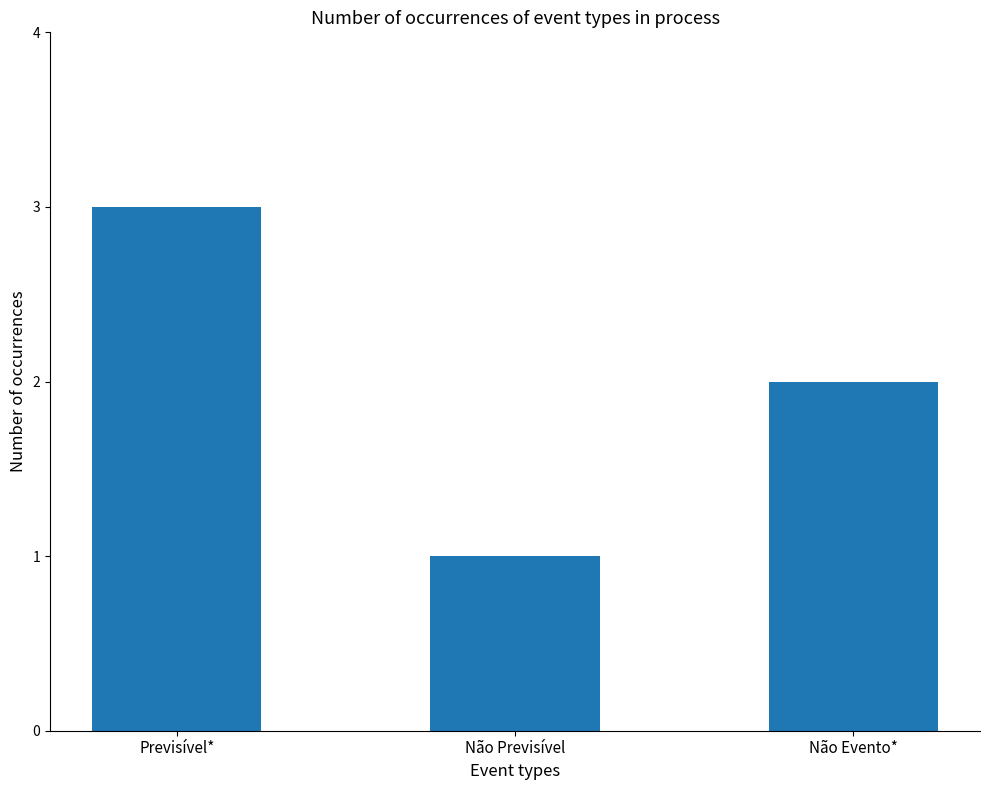

Approximately how many times larger is the value at Previsível* compared to Não Evento*?

1.5